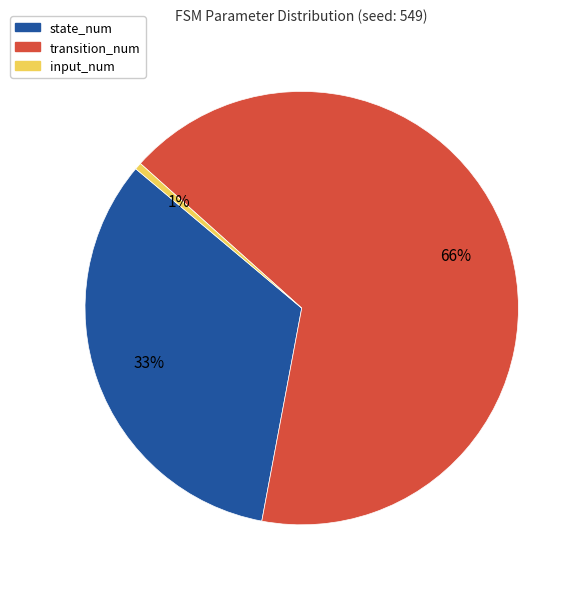

Rank the categories by value from lowest to highest.

input_num, state_num, transition_num